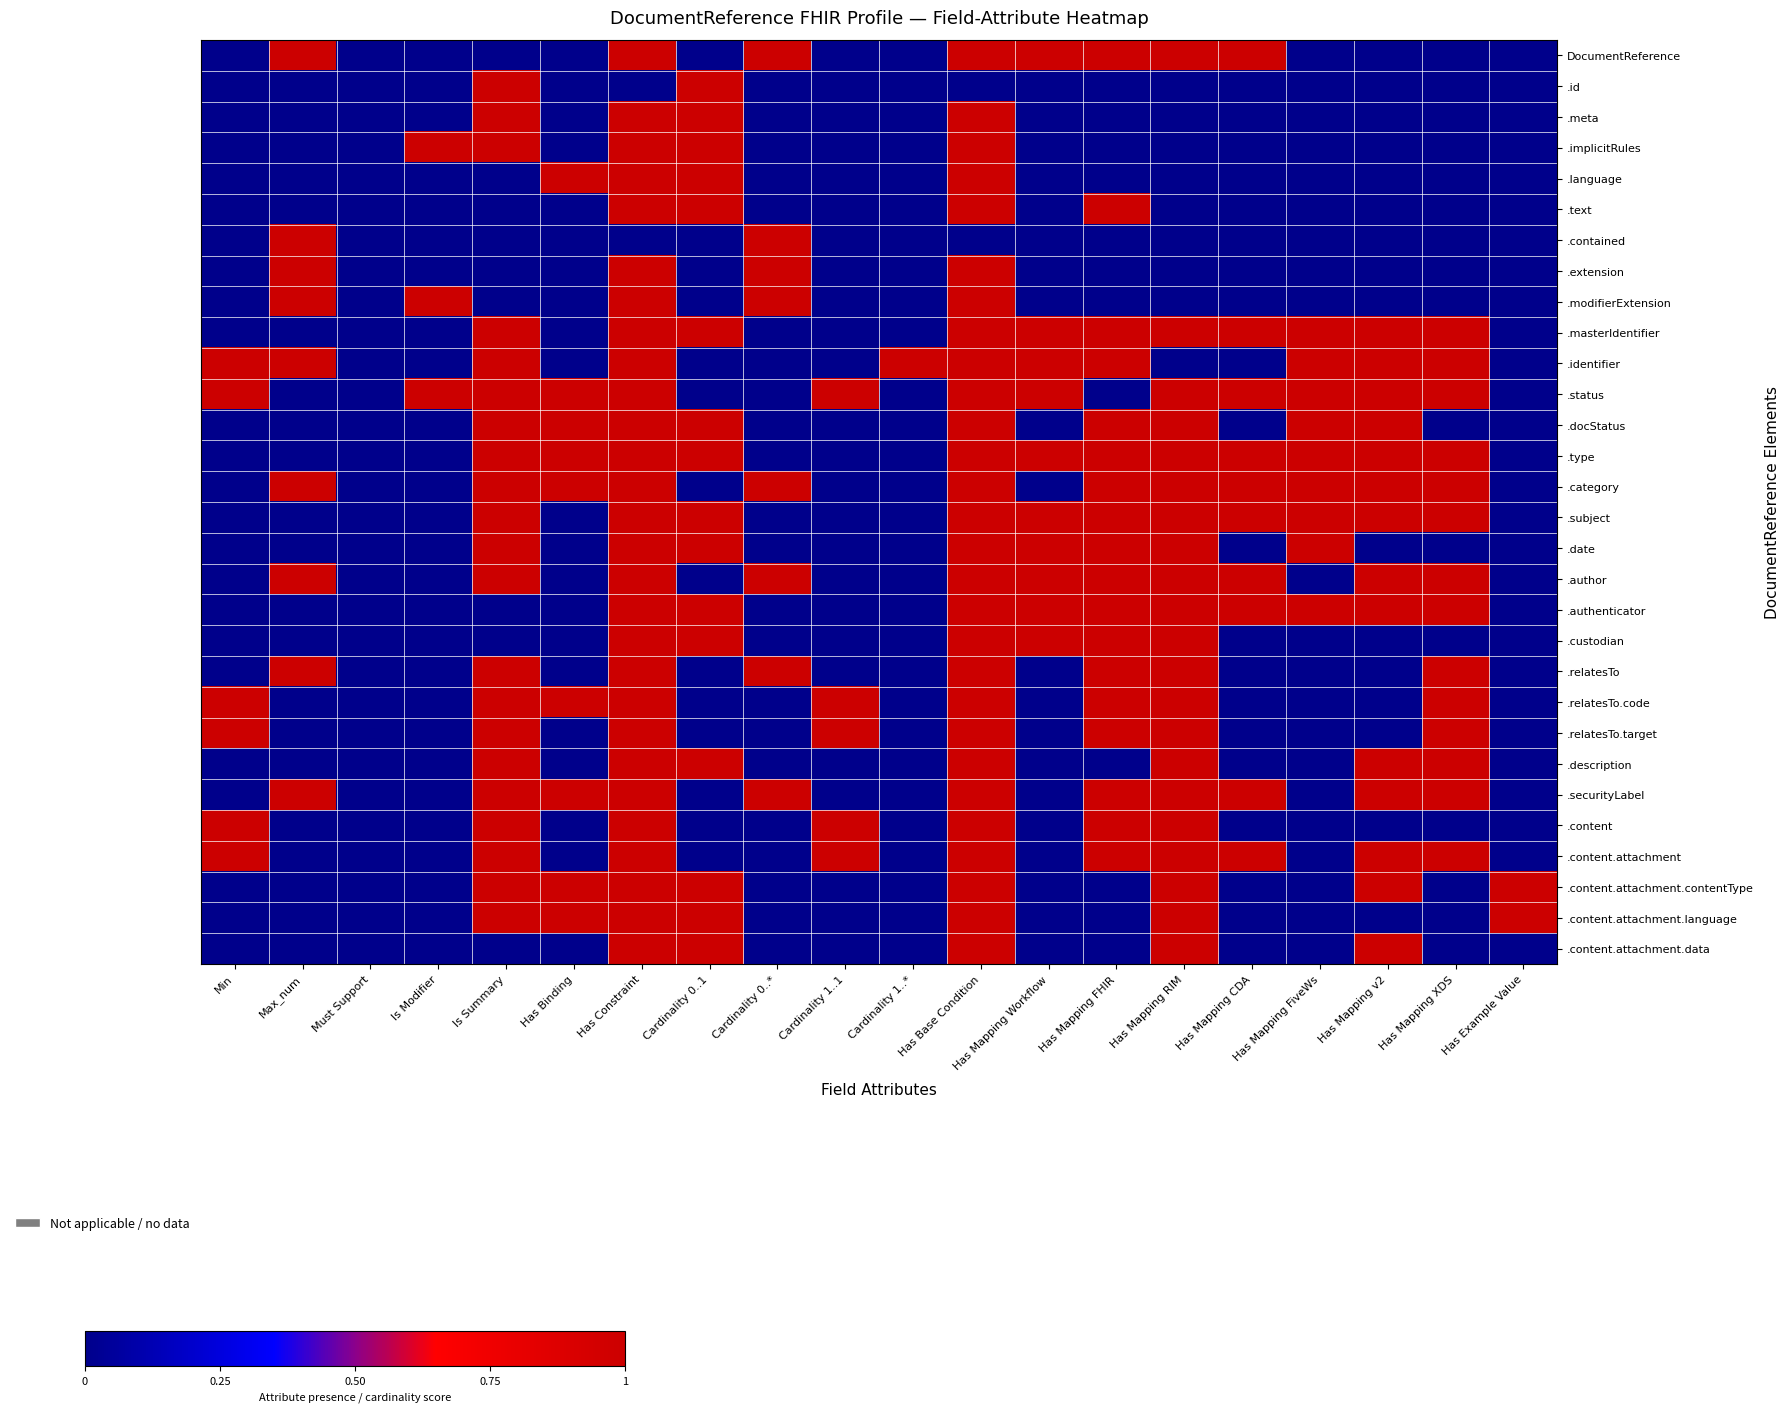

Reading left to right, what are all the values shown in this chart?

DocumentReference: Min=0	Max_num=1	Must Support=0	Is Modifier=0	Is Summary=0	Has Binding=0	Has Constraint=1	Cardinality 0..1=0	Cardinality 0..*=1	Cardinality 1..1=0	Cardinality 1..*=0	Has Base Condition=1	Has Mapping Workflow=1	Has Mapping FHIR=1	Has Mapping RIM=1	Has Mapping CDA=1	Has Mapping FiveWs=0	Has Mapping v2=0	Has Mapping XDS=0	Has Example Value=0
.id: Min=0	Max_num=0	Must Support=0	Is Modifier=0	Is Summary=1	Has Binding=0	Has Constraint=0	Cardinality 0..1=1	Cardinality 0..*=0	Cardinality 1..1=0	Cardinality 1..*=0	Has Base Condition=0	Has Mapping Workflow=0	Has Mapping FHIR=0	Has Mapping RIM=0	Has Mapping CDA=0	Has Mapping FiveWs=0	Has Mapping v2=0	Has Mapping XDS=0	Has Example Value=0
.meta: Min=0	Max_num=0	Must Support=0	Is Modifier=0	Is Summary=1	Has Binding=0	Has Constraint=1	Cardinality 0..1=1	Cardinality 0..*=0	Cardinality 1..1=0	Cardinality 1..*=0	Has Base Condition=1	Has Mapping Workflow=0	Has Mapping FHIR=0	Has Mapping RIM=0	Has Mapping CDA=0	Has Mapping FiveWs=0	Has Mapping v2=0	Has Mapping XDS=0	Has Example Value=0
.implicitRules: Min=0	Max_num=0	Must Support=0	Is Modifier=1	Is Summary=1	Has Binding=0	Has Constraint=1	Cardinality 0..1=1	Cardinality 0..*=0	Cardinality 1..1=0	Cardinality 1..*=0	Has Base Condition=1	Has Mapping Workflow=0	Has Mapping FHIR=0	Has Mapping RIM=0	Has Mapping CDA=0	Has Mapping FiveWs=0	Has Mapping v2=0	Has Mapping XDS=0	Has Example Value=0
.language: Min=0	Max_num=0	Must Support=0	Is Modifier=0	Is Summary=0	Has Binding=1	Has Constraint=1	Cardinality 0..1=1	Cardinality 0..*=0	Cardinality 1..1=0	Cardinality 1..*=0	Has Base Condition=1	Has Mapping Workflow=0	Has Mapping FHIR=0	Has Mapping RIM=0	Has Mapping CDA=0	Has Mapping FiveWs=0	Has Mapping v2=0	Has Mapping XDS=0	Has Example Value=0
.text: Min=0	Max_num=0	Must Support=0	Is Modifier=0	Is Summary=0	Has Binding=0	Has Constraint=1	Cardinality 0..1=1	Cardinality 0..*=0	Cardinality 1..1=0	Cardinality 1..*=0	Has Base Condition=1	Has Mapping Workflow=0	Has Mapping FHIR=1	Has Mapping RIM=0	Has Mapping CDA=0	Has Mapping FiveWs=0	Has Mapping v2=0	Has Mapping XDS=0	Has Example Value=0
.contained: Min=0	Max_num=1	Must Support=0	Is Modifier=0	Is Summary=0	Has Binding=0	Has Constraint=0	Cardinality 0..1=0	Cardinality 0..*=1	Cardinality 1..1=0	Cardinality 1..*=0	Has Base Condition=0	Has Mapping Workflow=0	Has Mapping FHIR=0	Has Mapping RIM=0	Has Mapping CDA=0	Has Mapping FiveWs=0	Has Mapping v2=0	Has Mapping XDS=0	Has Example Value=0
.extension: Min=0	Max_num=1	Must Support=0	Is Modifier=0	Is Summary=0	Has Binding=0	Has Constraint=1	Cardinality 0..1=0	Cardinality 0..*=1	Cardinality 1..1=0	Cardinality 1..*=0	Has Base Condition=1	Has Mapping Workflow=0	Has Mapping FHIR=0	Has Mapping RIM=0	Has Mapping CDA=0	Has Mapping FiveWs=0	Has Mapping v2=0	Has Mapping XDS=0	Has Example Value=0
.modifierExtension: Min=0	Max_num=1	Must Support=0	Is Modifier=1	Is Summary=0	Has Binding=0	Has Constraint=1	Cardinality 0..1=0	Cardinality 0..*=1	Cardinality 1..1=0	Cardinality 1..*=0	Has Base Condition=1	Has Mapping Workflow=0	Has Mapping FHIR=0	Has Mapping RIM=0	Has Mapping CDA=0	Has Mapping FiveWs=0	Has Mapping v2=0	Has Mapping XDS=0	Has Example Value=0
.masterIdentifier: Min=0	Max_num=0	Must Support=0	Is Modifier=0	Is Summary=1	Has Binding=0	Has Constraint=1	Cardinality 0..1=1	Cardinality 0..*=0	Cardinality 1..1=0	Cardinality 1..*=0	Has Base Condition=1	Has Mapping Workflow=1	Has Mapping FHIR=1	Has Mapping RIM=1	Has Mapping CDA=1	Has Mapping FiveWs=1	Has Mapping v2=1	Has Mapping XDS=1	Has Example Value=0
.identifier: Min=1	Max_num=1	Must Support=0	Is Modifier=0	Is Summary=1	Has Binding=0	Has Constraint=1	Cardinality 0..1=0	Cardinality 0..*=0	Cardinality 1..1=0	Cardinality 1..*=1	Has Base Condition=1	Has Mapping Workflow=1	Has Mapping FHIR=1	Has Mapping RIM=0	Has Mapping CDA=0	Has Mapping FiveWs=1	Has Mapping v2=1	Has Mapping XDS=1	Has Example Value=0
.status: Min=1	Max_num=0	Must Support=0	Is Modifier=1	Is Summary=1	Has Binding=1	Has Constraint=1	Cardinality 0..1=0	Cardinality 0..*=0	Cardinality 1..1=1	Cardinality 1..*=0	Has Base Condition=1	Has Mapping Workflow=1	Has Mapping FHIR=0	Has Mapping RIM=1	Has Mapping CDA=1	Has Mapping FiveWs=1	Has Mapping v2=1	Has Mapping XDS=1	Has Example Value=0
.docStatus: Min=0	Max_num=0	Must Support=0	Is Modifier=0	Is Summary=1	Has Binding=1	Has Constraint=1	Cardinality 0..1=1	Cardinality 0..*=0	Cardinality 1..1=0	Cardinality 1..*=0	Has Base Condition=1	Has Mapping Workflow=0	Has Mapping FHIR=1	Has Mapping RIM=1	Has Mapping CDA=0	Has Mapping FiveWs=1	Has Mapping v2=1	Has Mapping XDS=0	Has Example Value=0
.type: Min=0	Max_num=0	Must Support=0	Is Modifier=0	Is Summary=1	Has Binding=1	Has Constraint=1	Cardinality 0..1=1	Cardinality 0..*=0	Cardinality 1..1=0	Cardinality 1..*=0	Has Base Condition=1	Has Mapping Workflow=1	Has Mapping FHIR=1	Has Mapping RIM=1	Has Mapping CDA=1	Has Mapping FiveWs=1	Has Mapping v2=1	Has Mapping XDS=1	Has Example Value=0
.category: Min=0	Max_num=1	Must Support=0	Is Modifier=0	Is Summary=1	Has Binding=1	Has Constraint=1	Cardinality 0..1=0	Cardinality 0..*=1	Cardinality 1..1=0	Cardinality 1..*=0	Has Base Condition=1	Has Mapping Workflow=0	Has Mapping FHIR=1	Has Mapping RIM=1	Has Mapping CDA=1	Has Mapping FiveWs=1	Has Mapping v2=1	Has Mapping XDS=1	Has Example Value=0
.subject: Min=0	Max_num=0	Must Support=0	Is Modifier=0	Is Summary=1	Has Binding=0	Has Constraint=1	Cardinality 0..1=1	Cardinality 0..*=0	Cardinality 1..1=0	Cardinality 1..*=0	Has Base Condition=1	Has Mapping Workflow=1	Has Mapping FHIR=1	Has Mapping RIM=1	Has Mapping CDA=1	Has Mapping FiveWs=1	Has Mapping v2=1	Has Mapping XDS=1	Has Example Value=0
.date: Min=0	Max_num=0	Must Support=0	Is Modifier=0	Is Summary=1	Has Binding=0	Has Constraint=1	Cardinality 0..1=1	Cardinality 0..*=0	Cardinality 1..1=0	Cardinality 1..*=0	Has Base Condition=1	Has Mapping Workflow=1	Has Mapping FHIR=1	Has Mapping RIM=1	Has Mapping CDA=0	Has Mapping FiveWs=1	Has Mapping v2=0	Has Mapping XDS=0	Has Example Value=0
.author: Min=0	Max_num=1	Must Support=0	Is Modifier=0	Is Summary=1	Has Binding=0	Has Constraint=1	Cardinality 0..1=0	Cardinality 0..*=1	Cardinality 1..1=0	Cardinality 1..*=0	Has Base Condition=1	Has Mapping Workflow=1	Has Mapping FHIR=1	Has Mapping RIM=1	Has Mapping CDA=1	Has Mapping FiveWs=0	Has Mapping v2=1	Has Mapping XDS=1	Has Example Value=0
.authenticator: Min=0	Max_num=0	Must Support=0	Is Modifier=0	Is Summary=0	Has Binding=0	Has Constraint=1	Cardinality 0..1=1	Cardinality 0..*=0	Cardinality 1..1=0	Cardinality 1..*=0	Has Base Condition=1	Has Mapping Workflow=1	Has Mapping FHIR=1	Has Mapping RIM=1	Has Mapping CDA=1	Has Mapping FiveWs=1	Has Mapping v2=1	Has Mapping XDS=1	Has Example Value=0
.custodian: Min=0	Max_num=0	Must Support=0	Is Modifier=0	Is Summary=0	Has Binding=0	Has Constraint=1	Cardinality 0..1=1	Cardinality 0..*=0	Cardinality 1..1=0	Cardinality 1..*=0	Has Base Condition=1	Has Mapping Workflow=1	Has Mapping FHIR=1	Has Mapping RIM=1	Has Mapping CDA=0	Has Mapping FiveWs=0	Has Mapping v2=0	Has Mapping XDS=0	Has Example Value=0
.relatesTo: Min=0	Max_num=1	Must Support=0	Is Modifier=0	Is Summary=1	Has Binding=0	Has Constraint=1	Cardinality 0..1=0	Cardinality 0..*=1	Cardinality 1..1=0	Cardinality 1..*=0	Has Base Condition=1	Has Mapping Workflow=0	Has Mapping FHIR=1	Has Mapping RIM=1	Has Mapping CDA=0	Has Mapping FiveWs=0	Has Mapping v2=0	Has Mapping XDS=1	Has Example Value=0
.relatesTo.code: Min=1	Max_num=0	Must Support=0	Is Modifier=0	Is Summary=1	Has Binding=1	Has Constraint=1	Cardinality 0..1=0	Cardinality 0..*=0	Cardinality 1..1=1	Cardinality 1..*=0	Has Base Condition=1	Has Mapping Workflow=0	Has Mapping FHIR=1	Has Mapping RIM=1	Has Mapping CDA=0	Has Mapping FiveWs=0	Has Mapping v2=0	Has Mapping XDS=1	Has Example Value=0
.relatesTo.target: Min=1	Max_num=0	Must Support=0	Is Modifier=0	Is Summary=1	Has Binding=0	Has Constraint=1	Cardinality 0..1=0	Cardinality 0..*=0	Cardinality 1..1=1	Cardinality 1..*=0	Has Base Condition=1	Has Mapping Workflow=0	Has Mapping FHIR=1	Has Mapping RIM=1	Has Mapping CDA=0	Has Mapping FiveWs=0	Has Mapping v2=0	Has Mapping XDS=1	Has Example Value=0
.description: Min=0	Max_num=0	Must Support=0	Is Modifier=0	Is Summary=1	Has Binding=0	Has Constraint=1	Cardinality 0..1=1	Cardinality 0..*=0	Cardinality 1..1=0	Cardinality 1..*=0	Has Base Condition=1	Has Mapping Workflow=0	Has Mapping FHIR=0	Has Mapping RIM=1	Has Mapping CDA=0	Has Mapping FiveWs=0	Has Mapping v2=1	Has Mapping XDS=1	Has Example Value=0
.securityLabel: Min=0	Max_num=1	Must Support=0	Is Modifier=0	Is Summary=1	Has Binding=1	Has Constraint=1	Cardinality 0..1=0	Cardinality 0..*=1	Cardinality 1..1=0	Cardinality 1..*=0	Has Base Condition=1	Has Mapping Workflow=0	Has Mapping FHIR=1	Has Mapping RIM=1	Has Mapping CDA=1	Has Mapping FiveWs=0	Has Mapping v2=1	Has Mapping XDS=1	Has Example Value=0
.content: Min=1	Max_num=0	Must Support=0	Is Modifier=0	Is Summary=1	Has Binding=0	Has Constraint=1	Cardinality 0..1=0	Cardinality 0..*=0	Cardinality 1..1=1	Cardinality 1..*=0	Has Base Condition=1	Has Mapping Workflow=0	Has Mapping FHIR=1	Has Mapping RIM=1	Has Mapping CDA=0	Has Mapping FiveWs=0	Has Mapping v2=0	Has Mapping XDS=0	Has Example Value=0
.content.attachment: Min=1	Max_num=0	Must Support=0	Is Modifier=0	Is Summary=1	Has Binding=0	Has Constraint=1	Cardinality 0..1=0	Cardinality 0..*=0	Cardinality 1..1=1	Cardinality 1..*=0	Has Base Condition=1	Has Mapping Workflow=0	Has Mapping FHIR=1	Has Mapping RIM=1	Has Mapping CDA=1	Has Mapping FiveWs=0	Has Mapping v2=1	Has Mapping XDS=1	Has Example Value=0
.content.attachment.contentType: Min=0	Max_num=0	Must Support=0	Is Modifier=0	Is Summary=1	Has Binding=1	Has Constraint=1	Cardinality 0..1=1	Cardinality 0..*=0	Cardinality 1..1=0	Cardinality 1..*=0	Has Base Condition=1	Has Mapping Workflow=0	Has Mapping FHIR=0	Has Mapping RIM=1	Has Mapping CDA=0	Has Mapping FiveWs=0	Has Mapping v2=1	Has Mapping XDS=0	Has Example Value=1
.content.attachment.language: Min=0	Max_num=0	Must Support=0	Is Modifier=0	Is Summary=1	Has Binding=1	Has Constraint=1	Cardinality 0..1=1	Cardinality 0..*=0	Cardinality 1..1=0	Cardinality 1..*=0	Has Base Condition=1	Has Mapping Workflow=0	Has Mapping FHIR=0	Has Mapping RIM=1	Has Mapping CDA=0	Has Mapping FiveWs=0	Has Mapping v2=0	Has Mapping XDS=0	Has Example Value=1
.content.attachment.data: Min=0	Max_num=0	Must Support=0	Is Modifier=0	Is Summary=0	Has Binding=0	Has Constraint=1	Cardinality 0..1=1	Cardinality 0..*=0	Cardinality 1..1=0	Cardinality 1..*=0	Has Base Condition=1	Has Mapping Workflow=0	Has Mapping FHIR=0	Has Mapping RIM=1	Has Mapping CDA=0	Has Mapping FiveWs=0	Has Mapping v2=1	Has Mapping XDS=0	Has Example Value=0